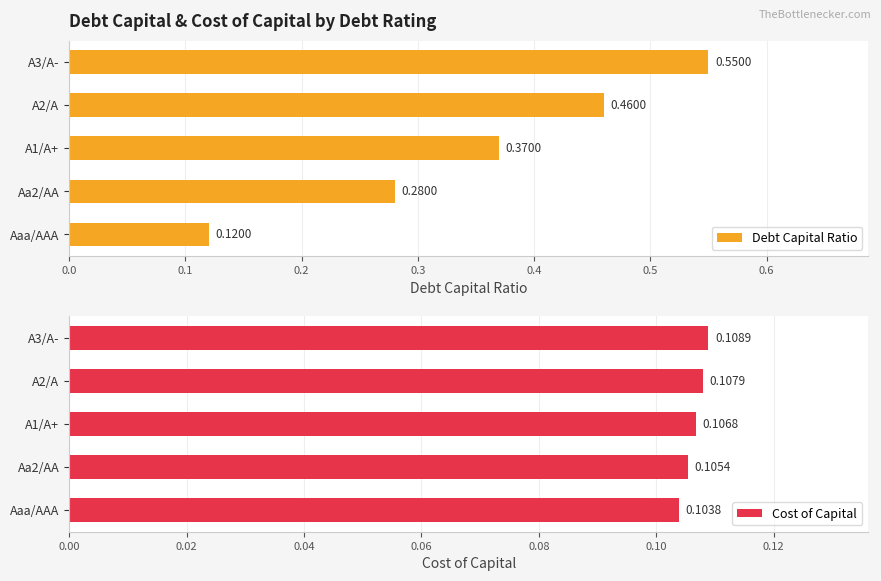

How many groups of bars are there?

5